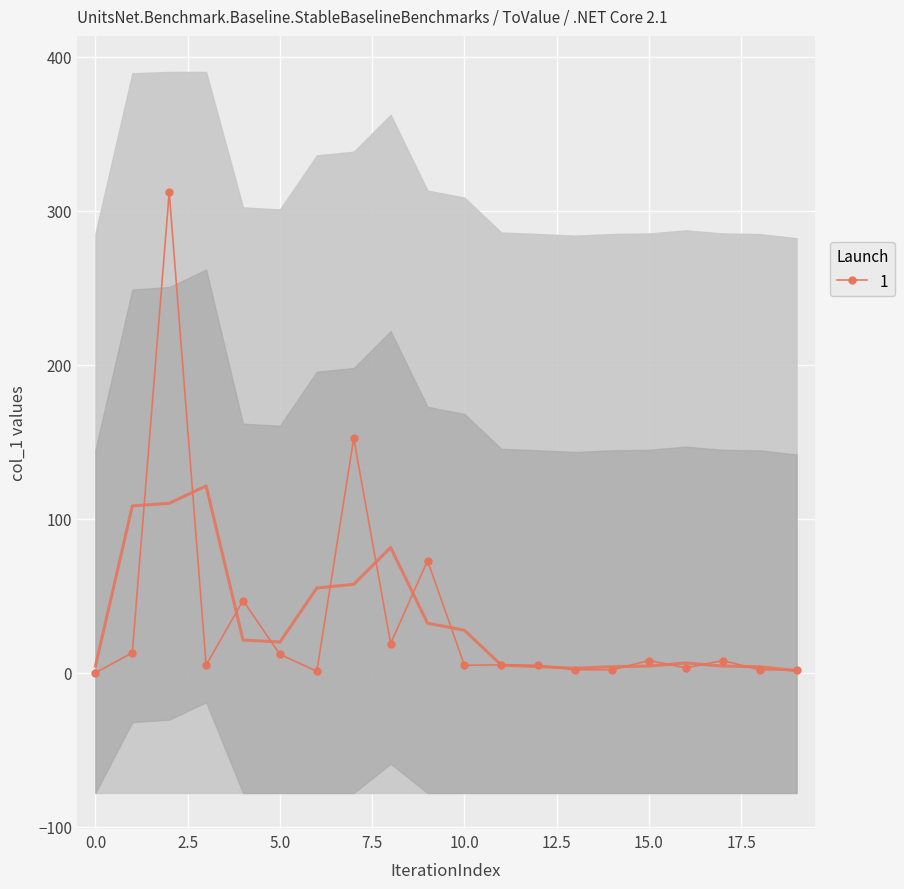

What is the label of the 12th point from the right?

8